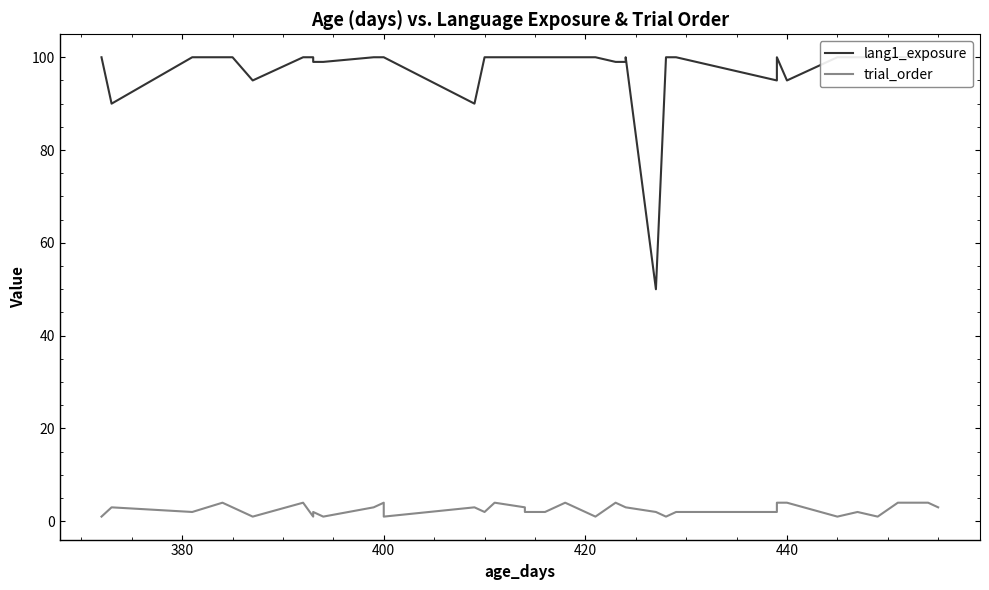

What is the total value across all series at 400?

102